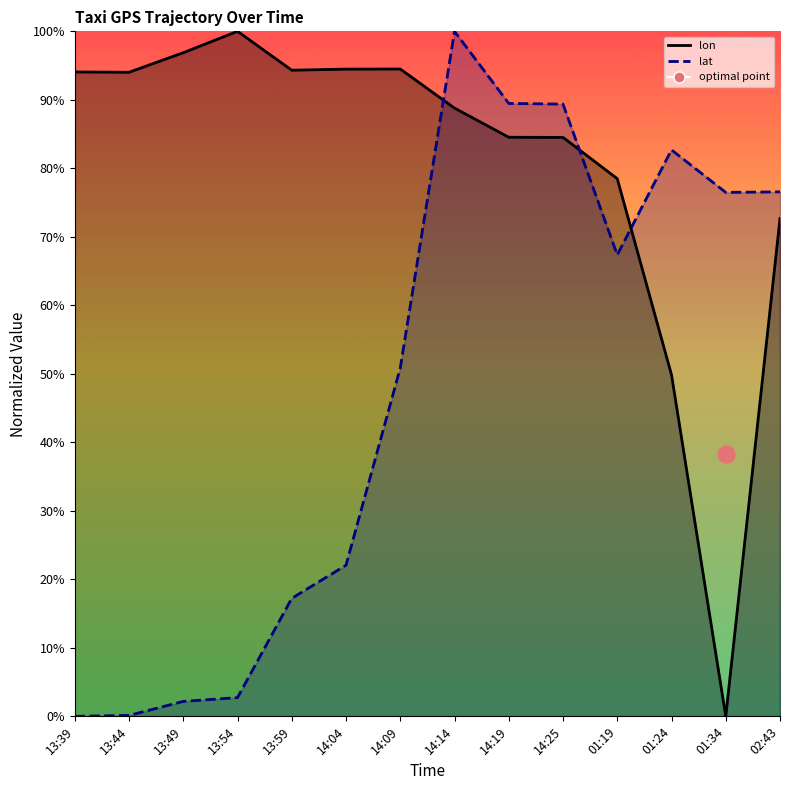

How many values in the lat series are below 67?

7